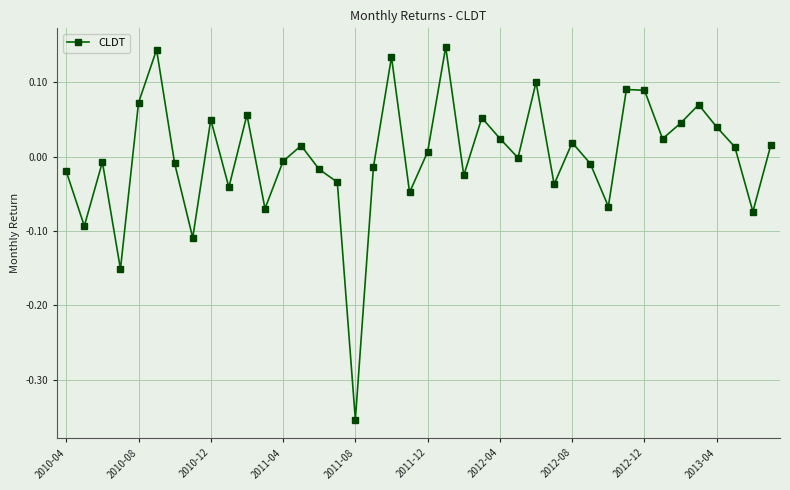

How many series are shown in this chart?

1